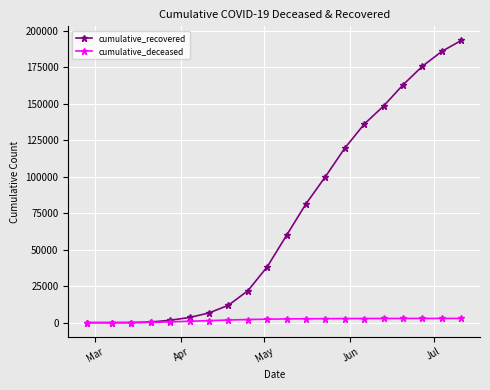

What is the highest value of the cumulative_recovered series?

193558